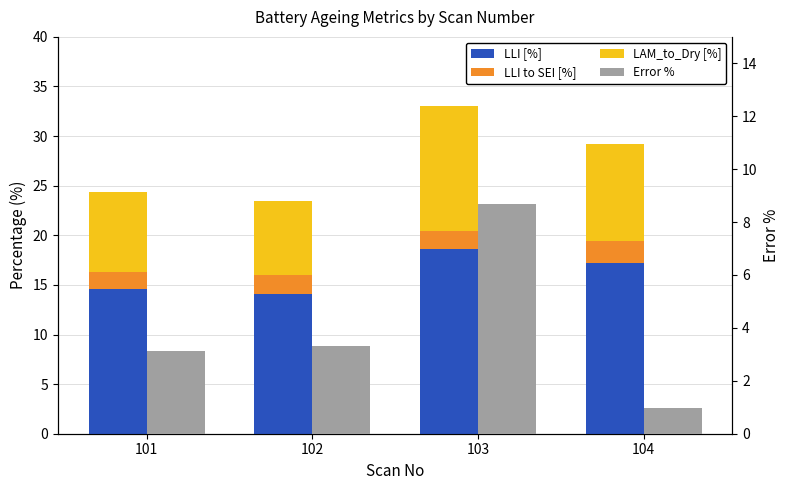

How many series are shown in this chart?

4